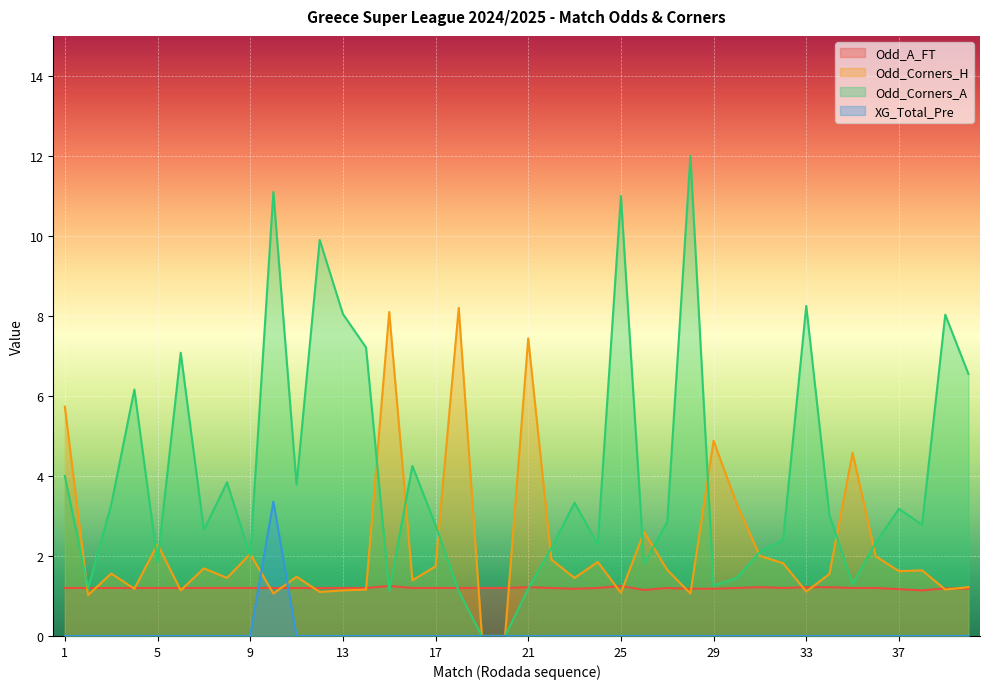

Where is the first local minimum for Odd_Corners_A?

2